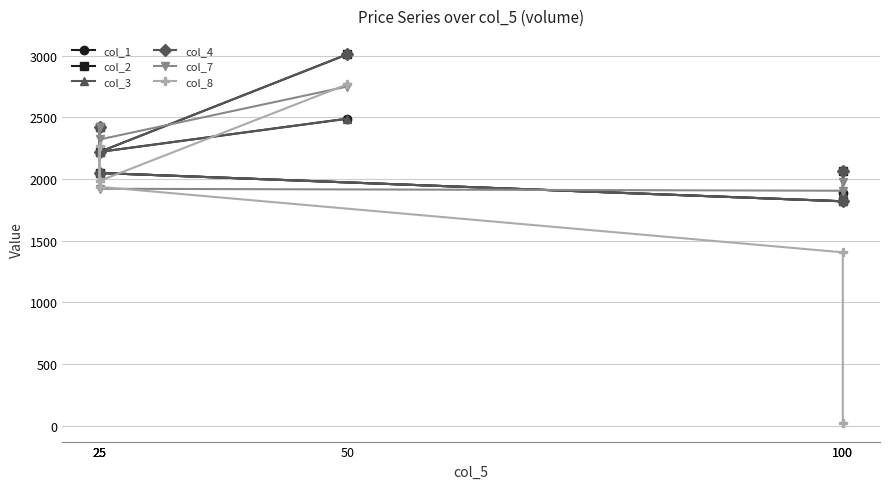

What is the difference between the maximum and second lowest values in the col_3 series?

599.3